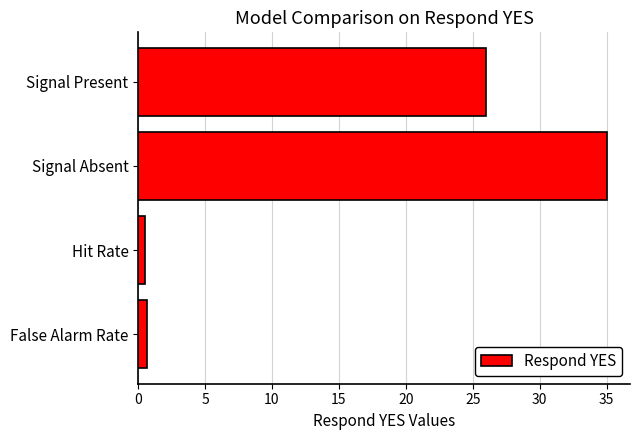

How many distinct data groups are displayed?

1